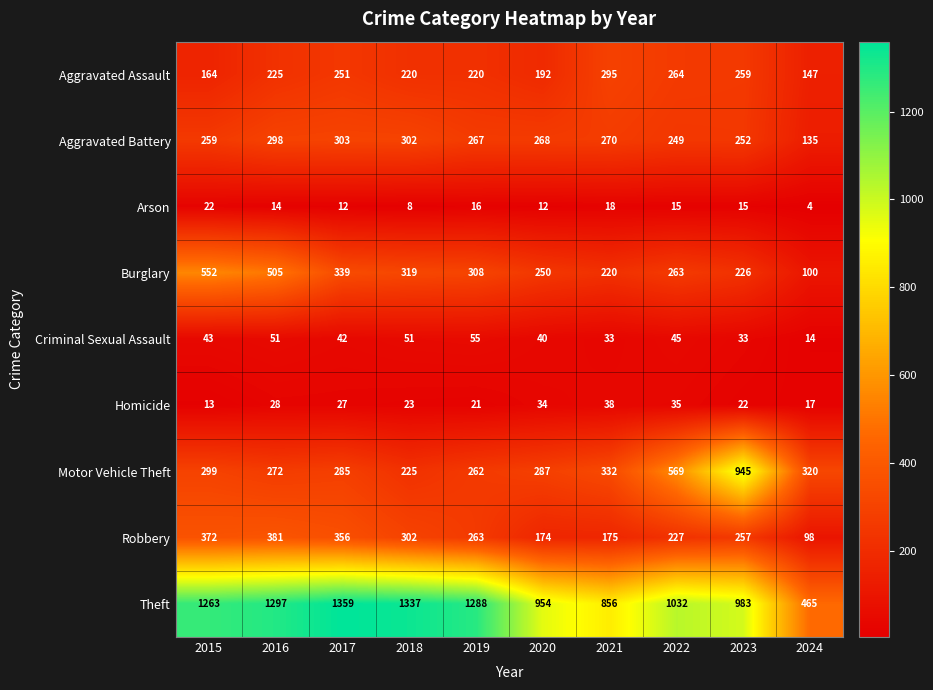

At 2022, list the series in order from smallest to largest.

Arson, Homicide, Criminal Sexual Assault, Robbery, Aggravated Battery, Burglary, Aggravated Assault, Motor Vehicle Theft, Theft